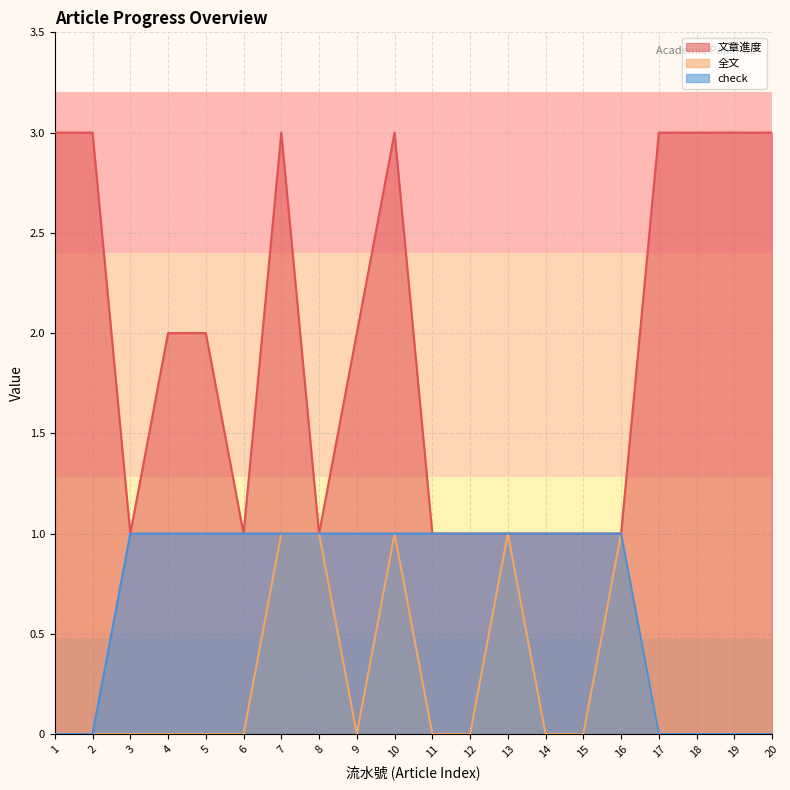

What is the highest value of the 全文 series?

1